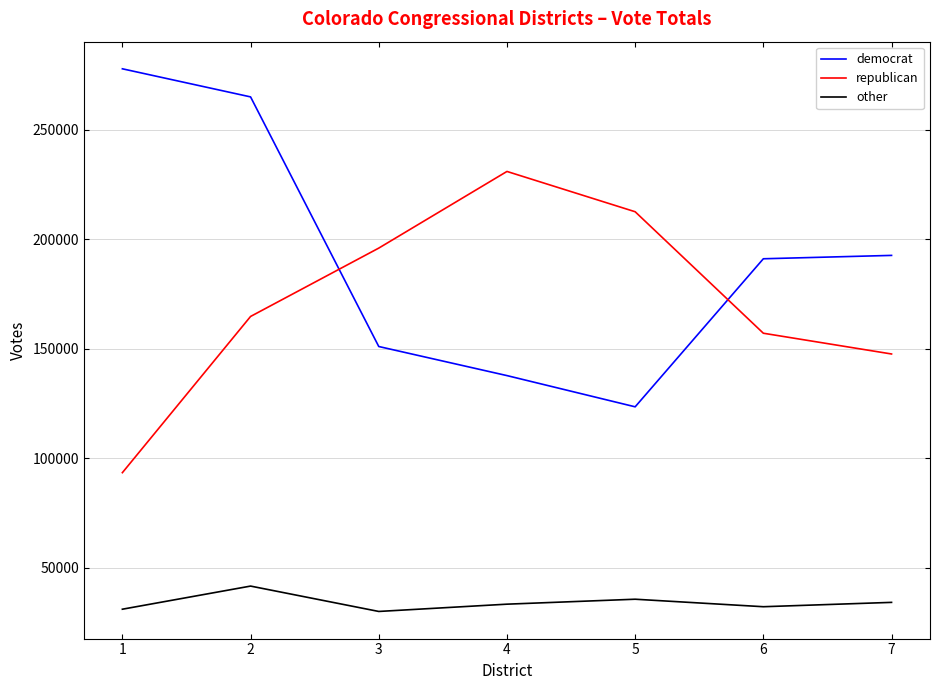

At which label does other first exceed 33475?

2